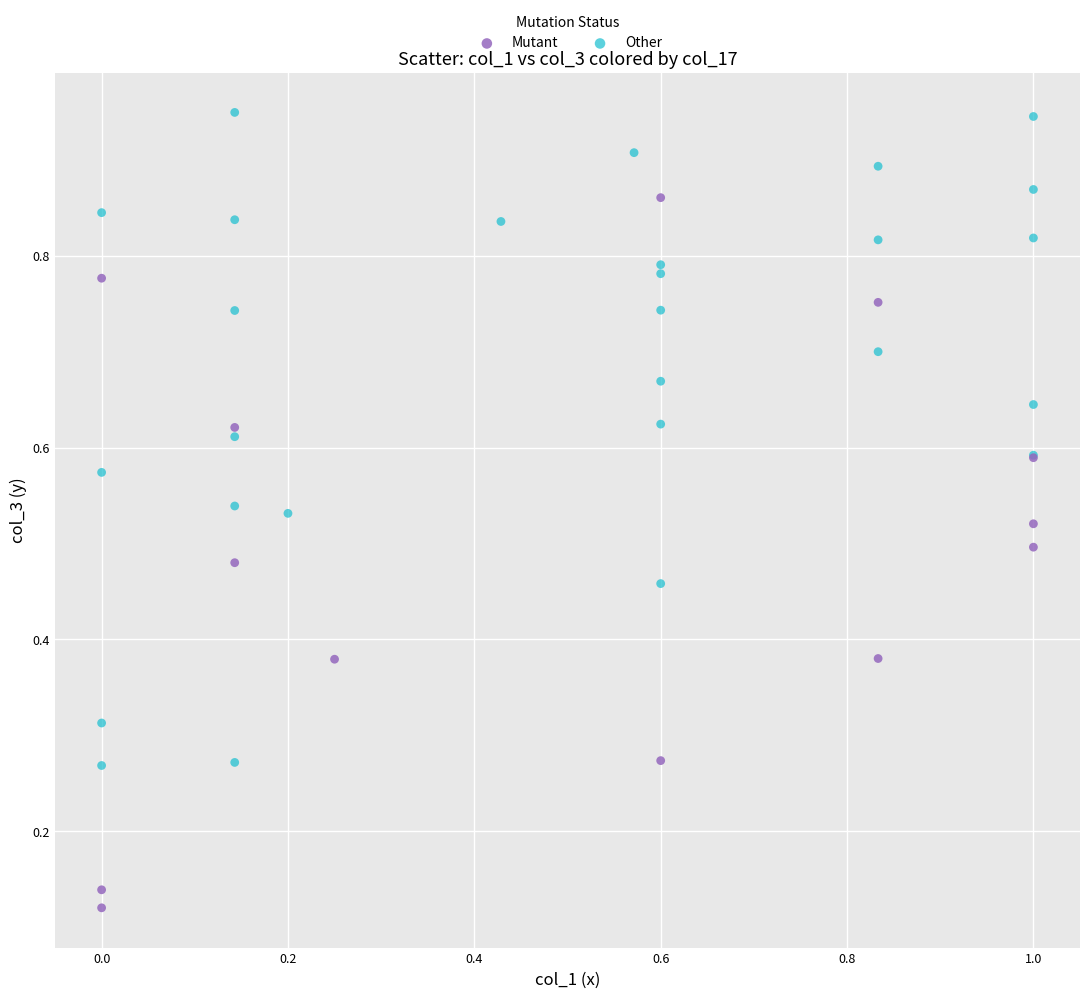

Which series has the largest Y range (max minus min)?

Mutant